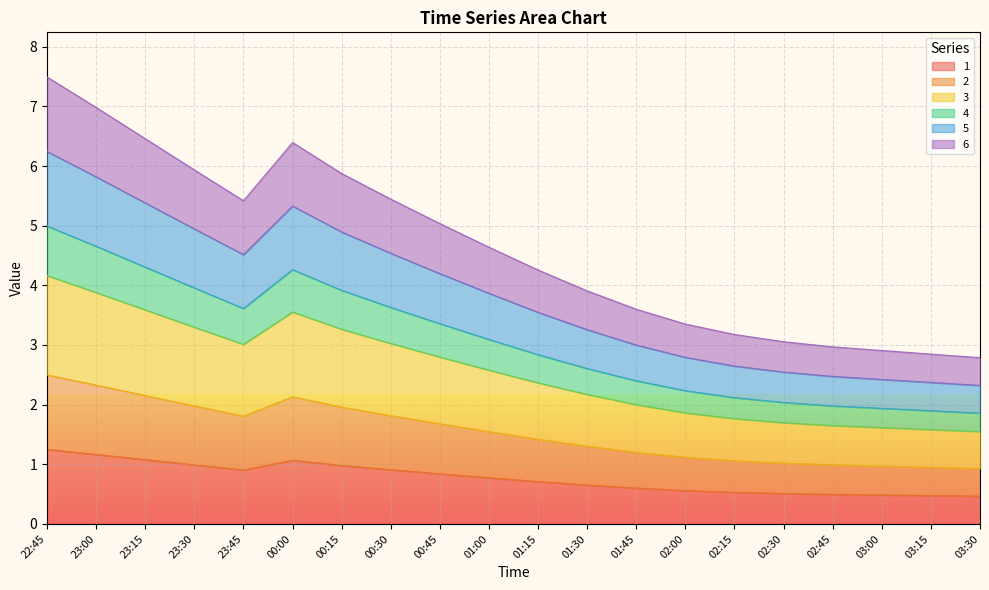

Which category has the lowest value across all series?

03:30